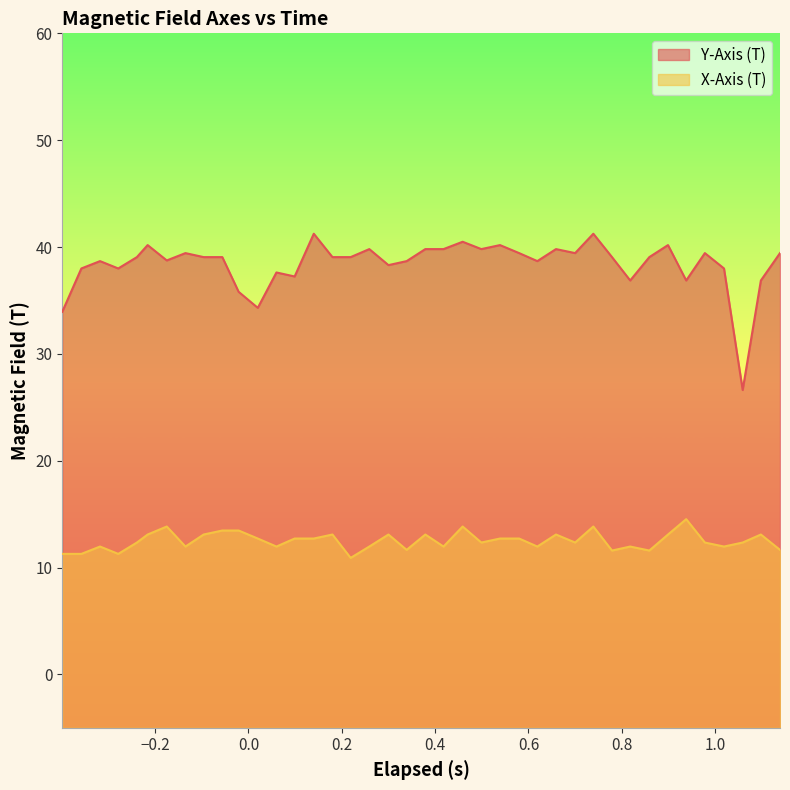

Does the chart have visible grid lines?

No